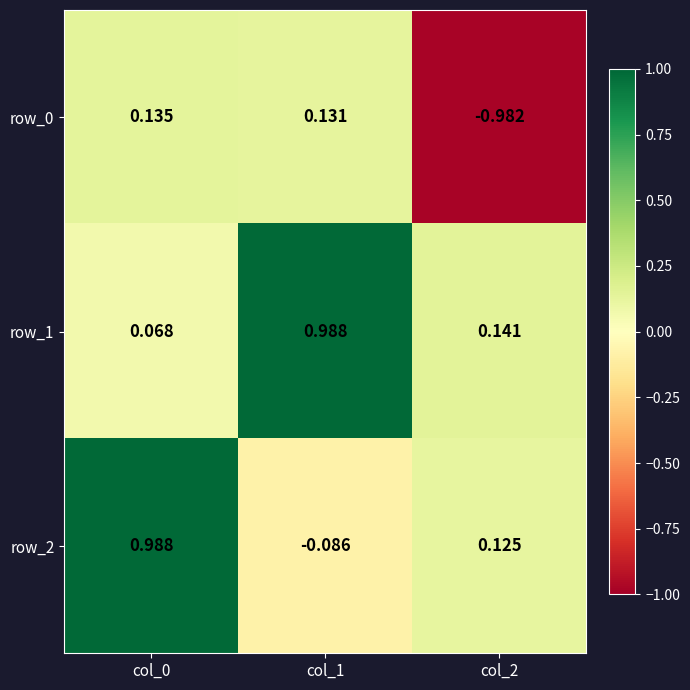

How many values in row_0 are below zero?

1